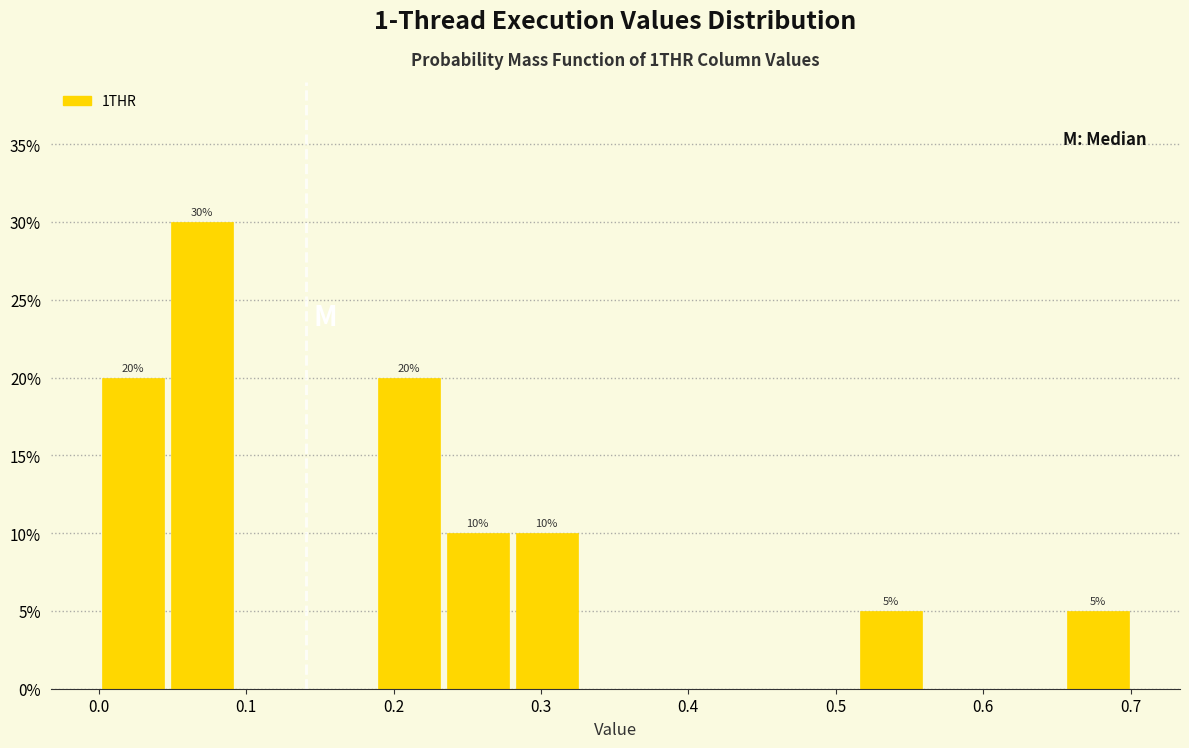

Which range on the x-axis has the tallest bar?

0.05 to 0.09